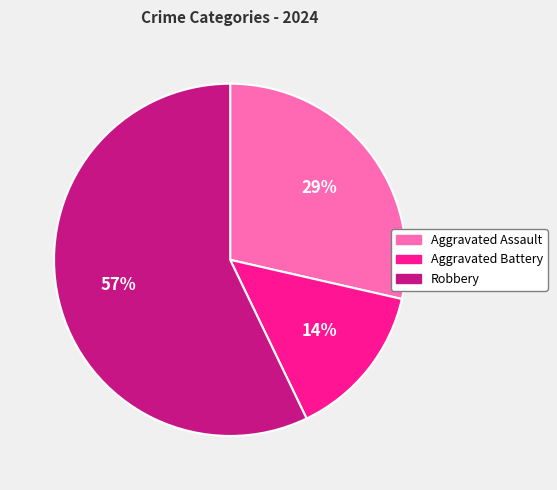

What is the largest slice in the pie chart?

Robbery